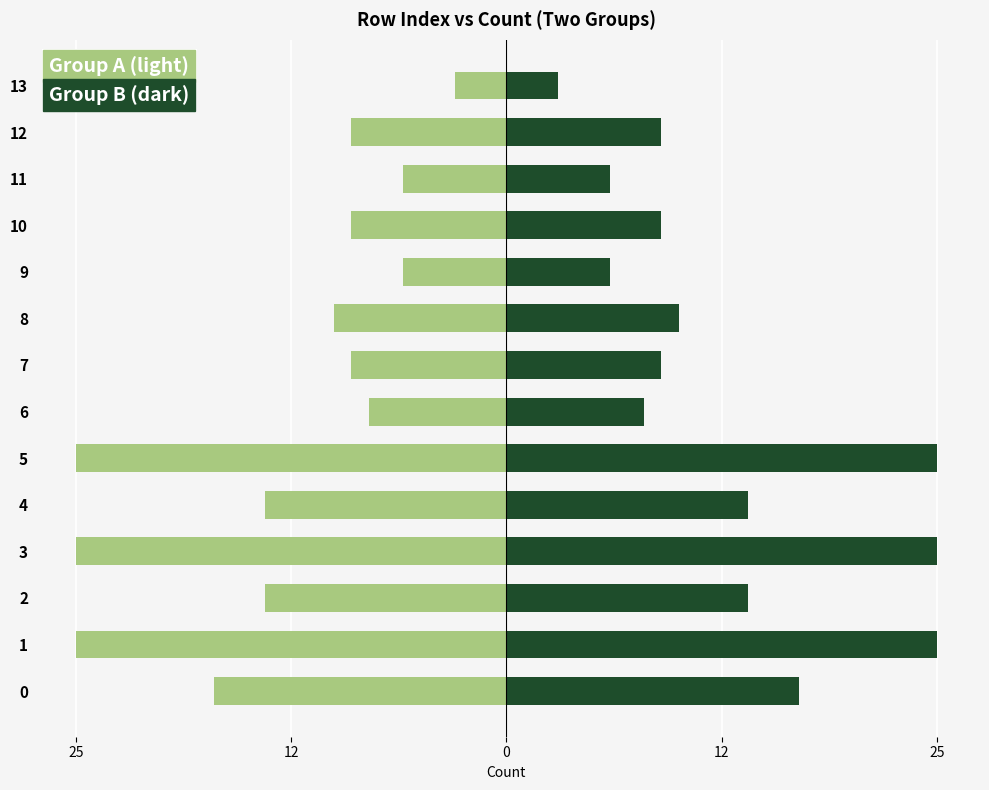

What is the difference between the maximum and minimum values in the Group B (dark) series?

22